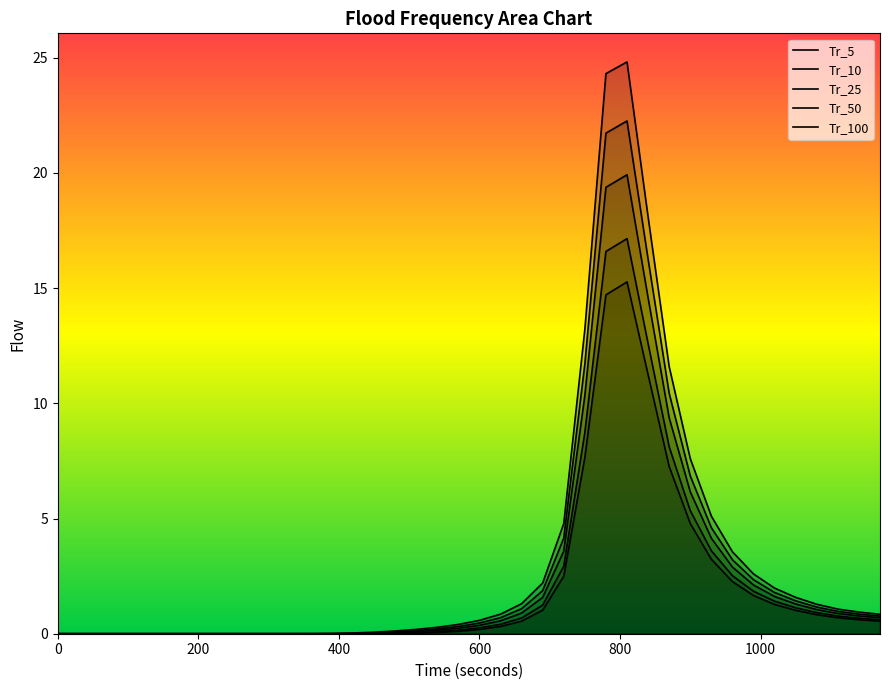

What is the value of the Tr_100 point at the 30th from the left?

11.6